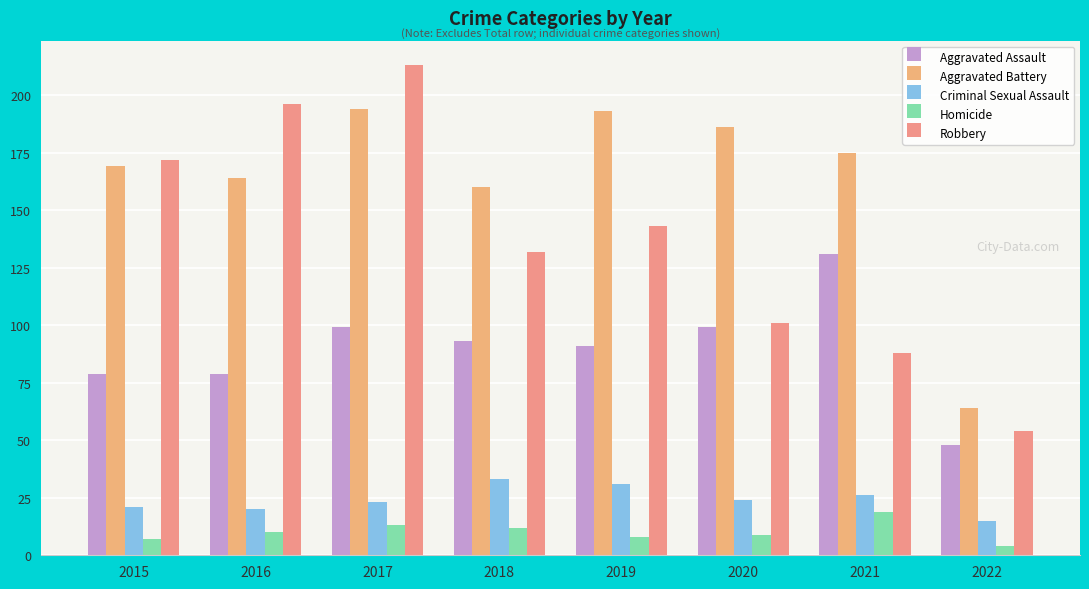

What are all the series names shown in the legend?

Aggravated Assault, Aggravated Battery, Criminal Sexual Assault, Homicide, Robbery